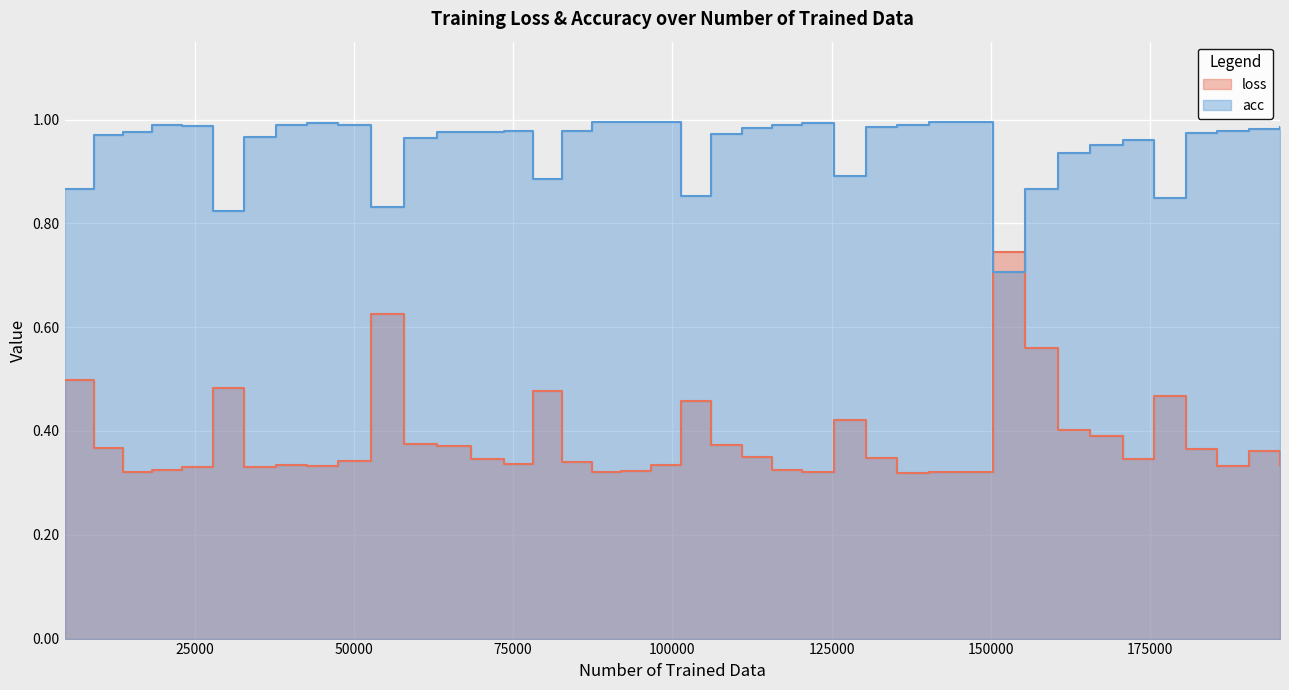

What is the sum of all loss values?

15.4